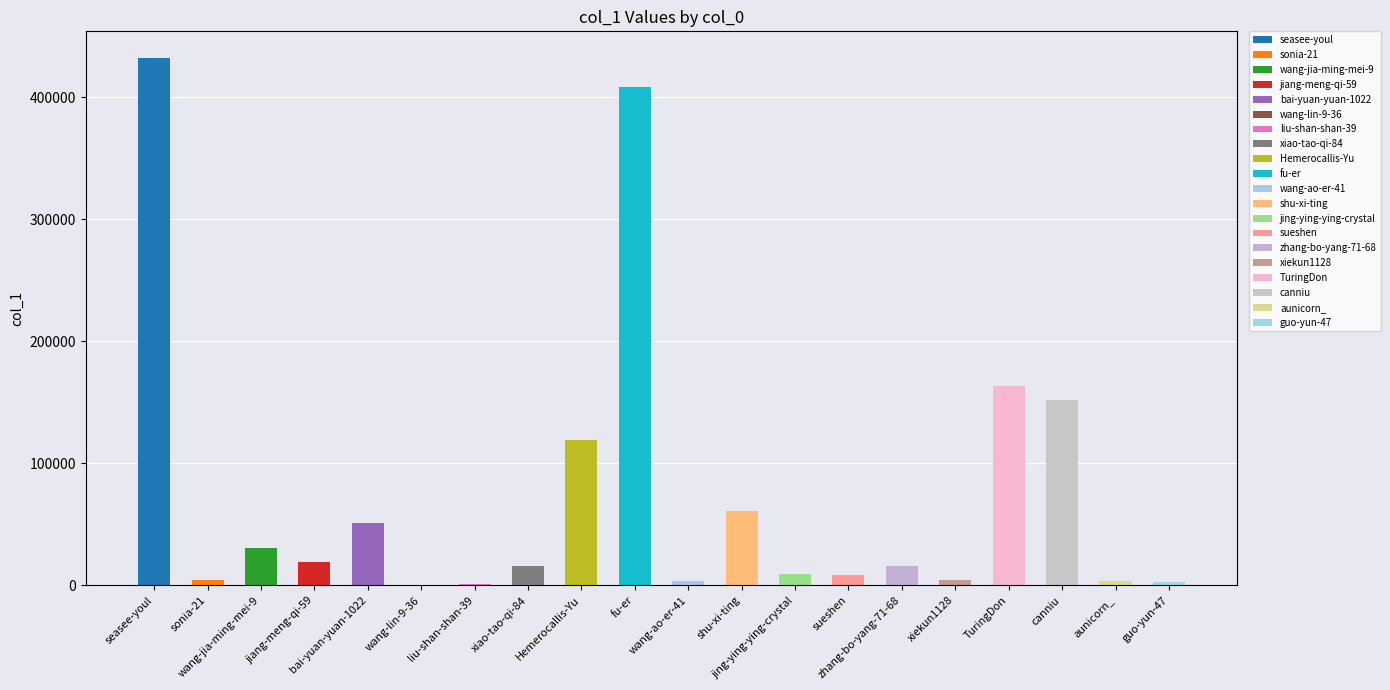

What is the label of the 3rd bar from the right?

canniu